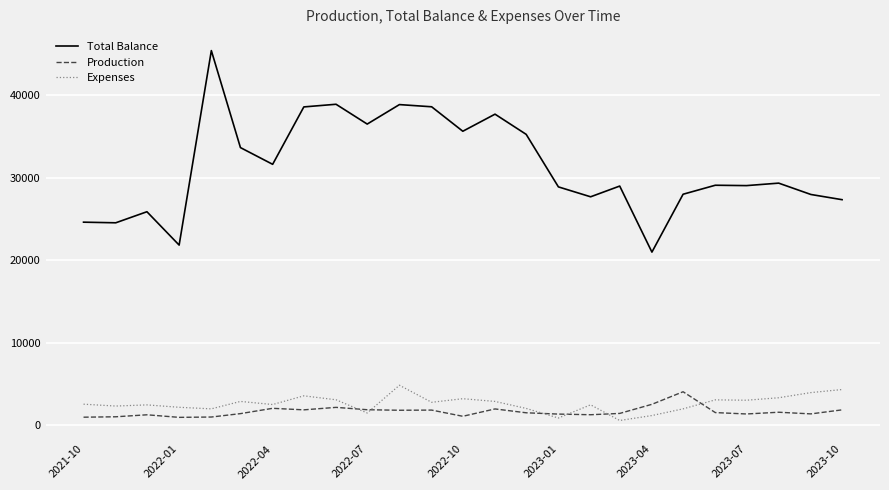

True or false: Total Balance and Expenses cross at least once.

False